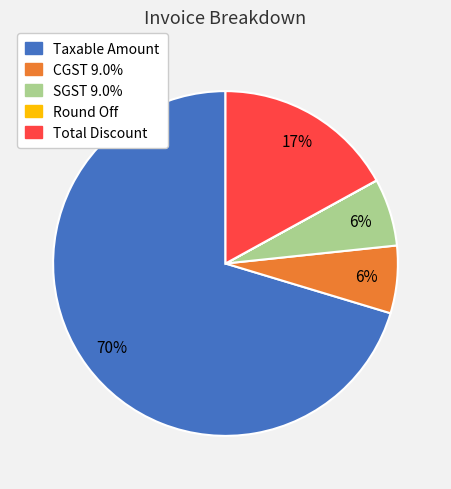

To the nearest percent, what portion does CGST 9.0% represent?

6%